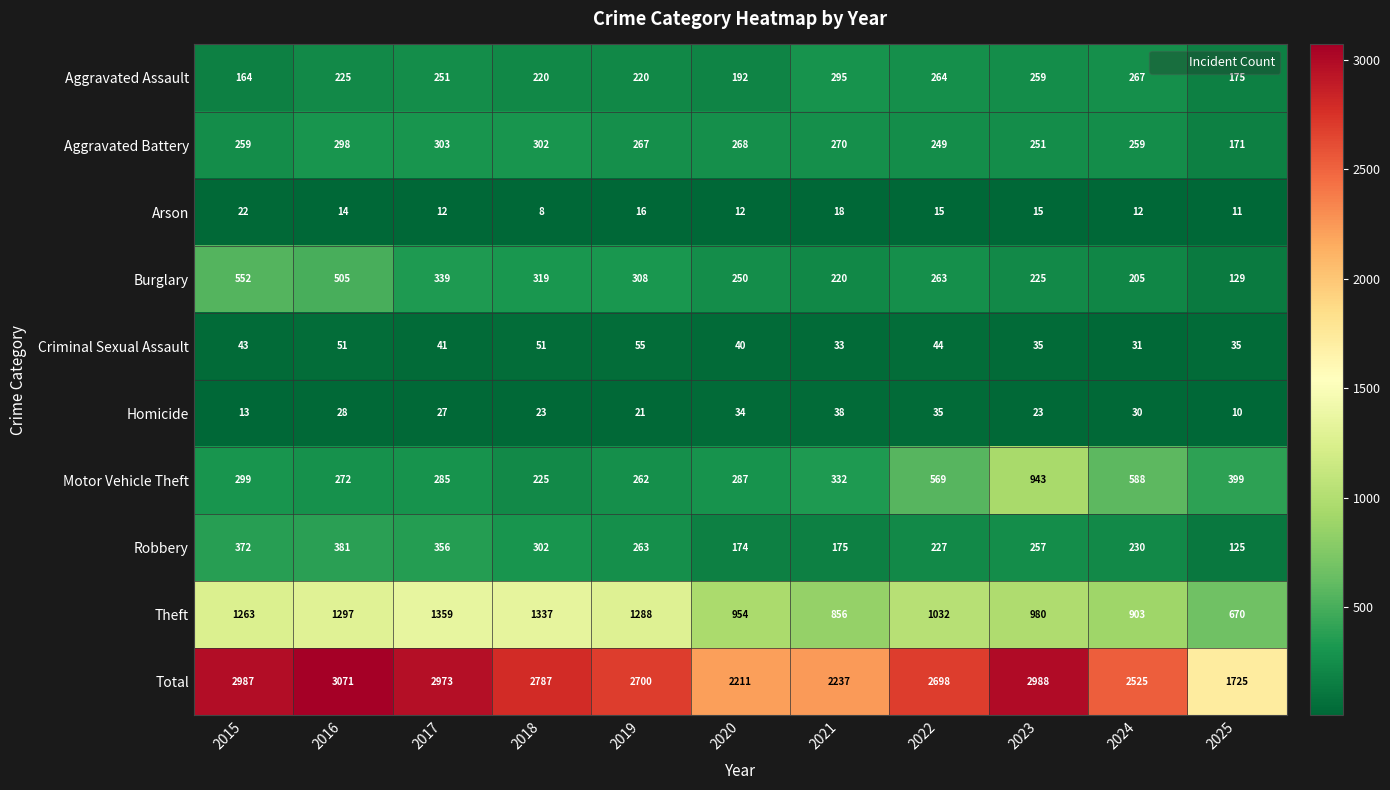

At which label does Criminal Sexual Assault first exceed 41?

2015